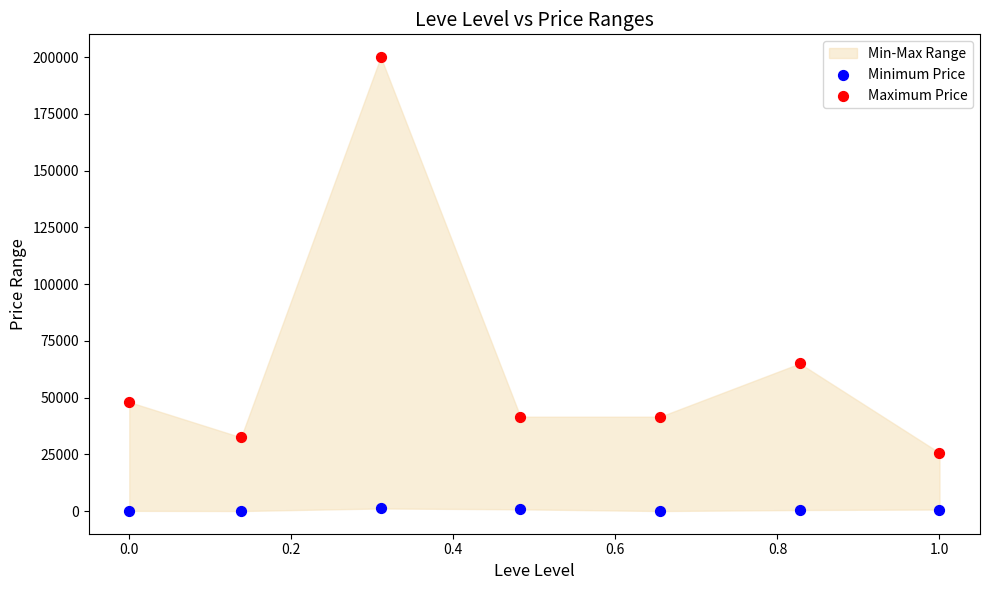

Which series has the widest spread of Y values?

Maximum Price